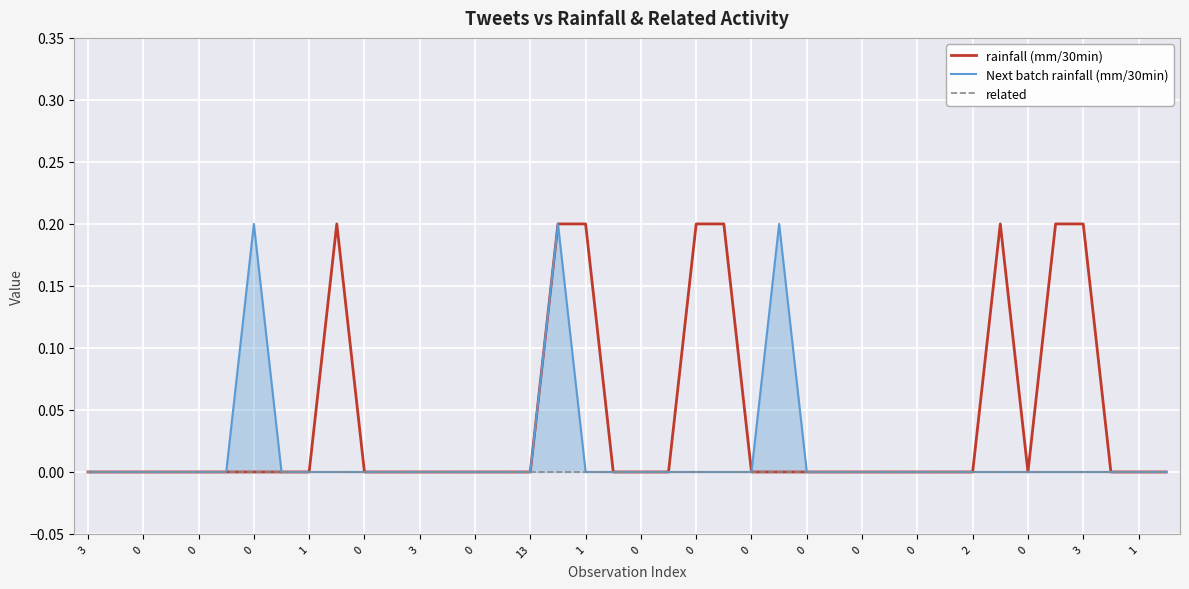

How many positive values does the rainfall (mm/30min) series have?

8